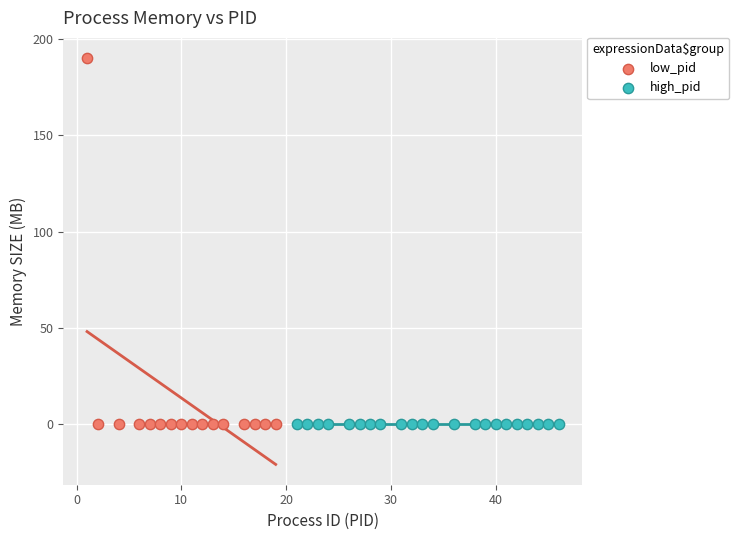

Which series contains the highest Y value?

low_pid